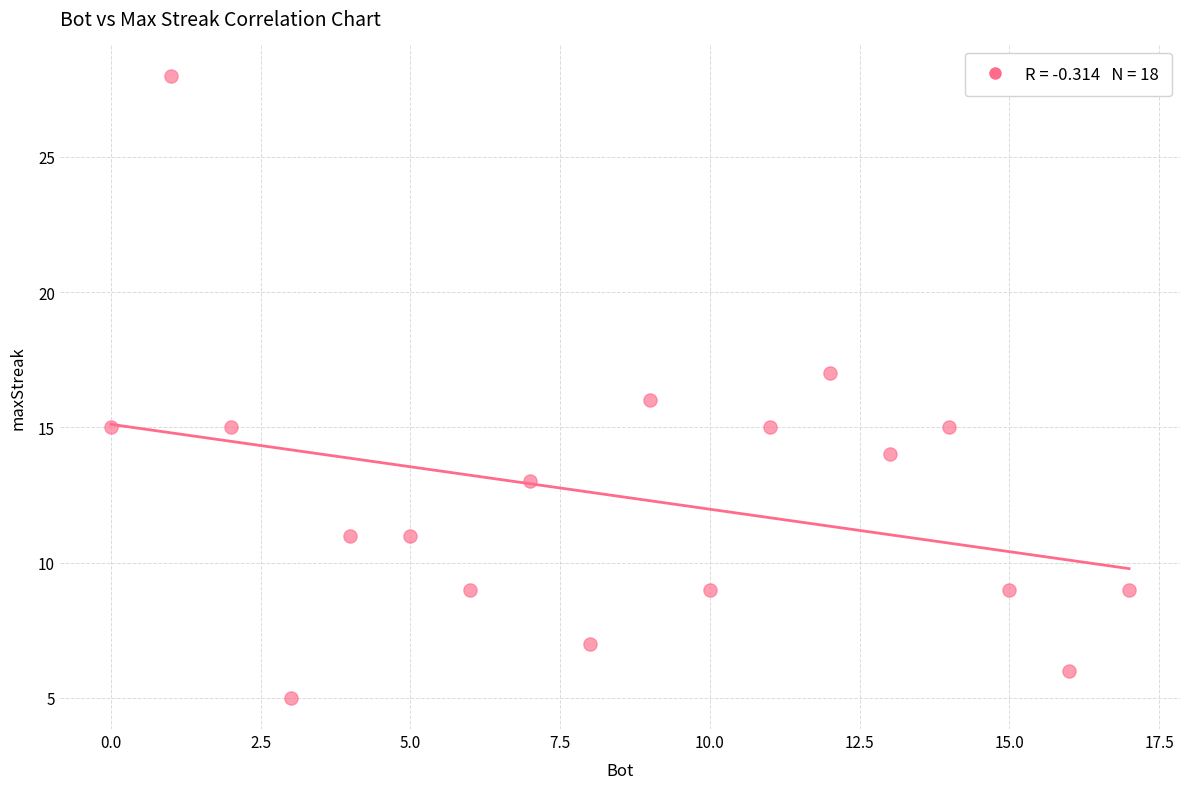

What is the range of X values (max minus min)?

17